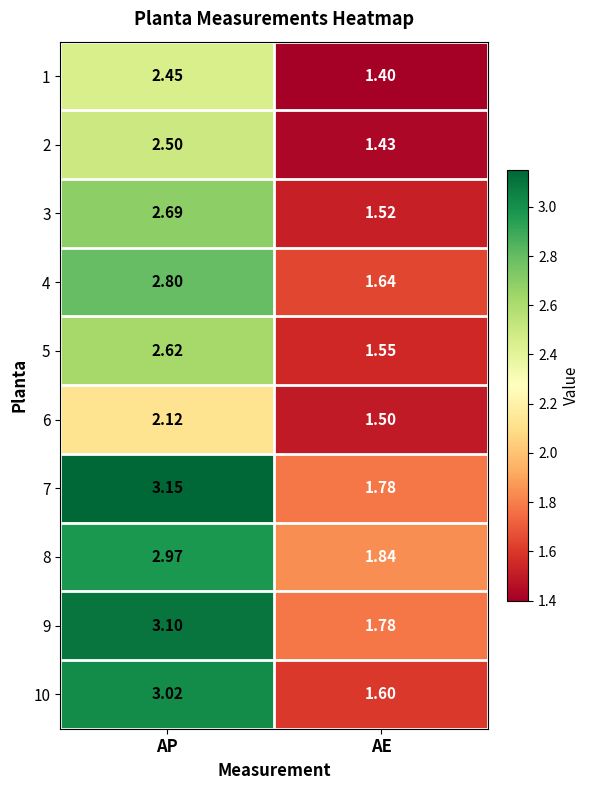

Rank the categories by 7 value from lowest to highest.

AE, AP